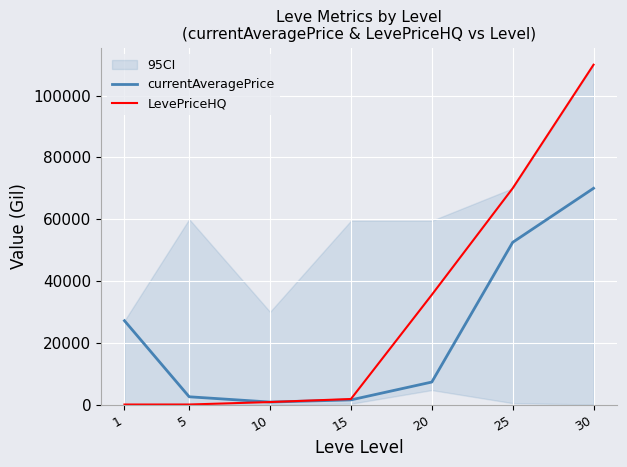

True or false: LevePriceHQ has more than 2 points higher than both neighbors.

False